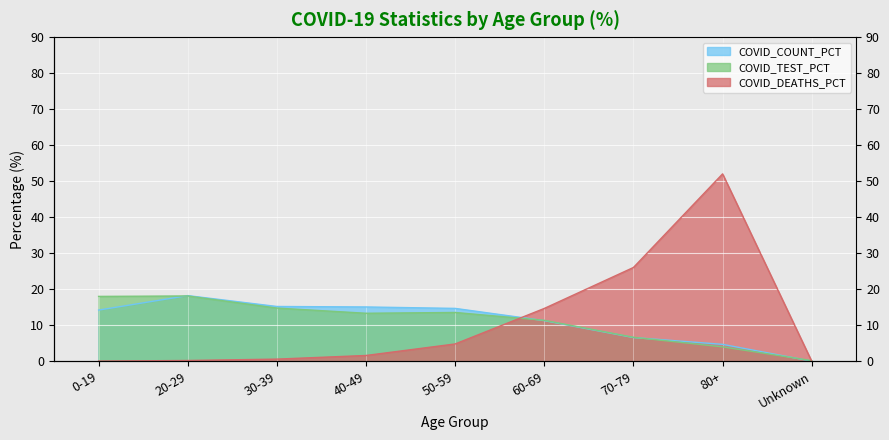

Is the value of COVID_TEST_PCT at 70-79 greater than the value of COVID_COUNT_PCT at 60-69?

No